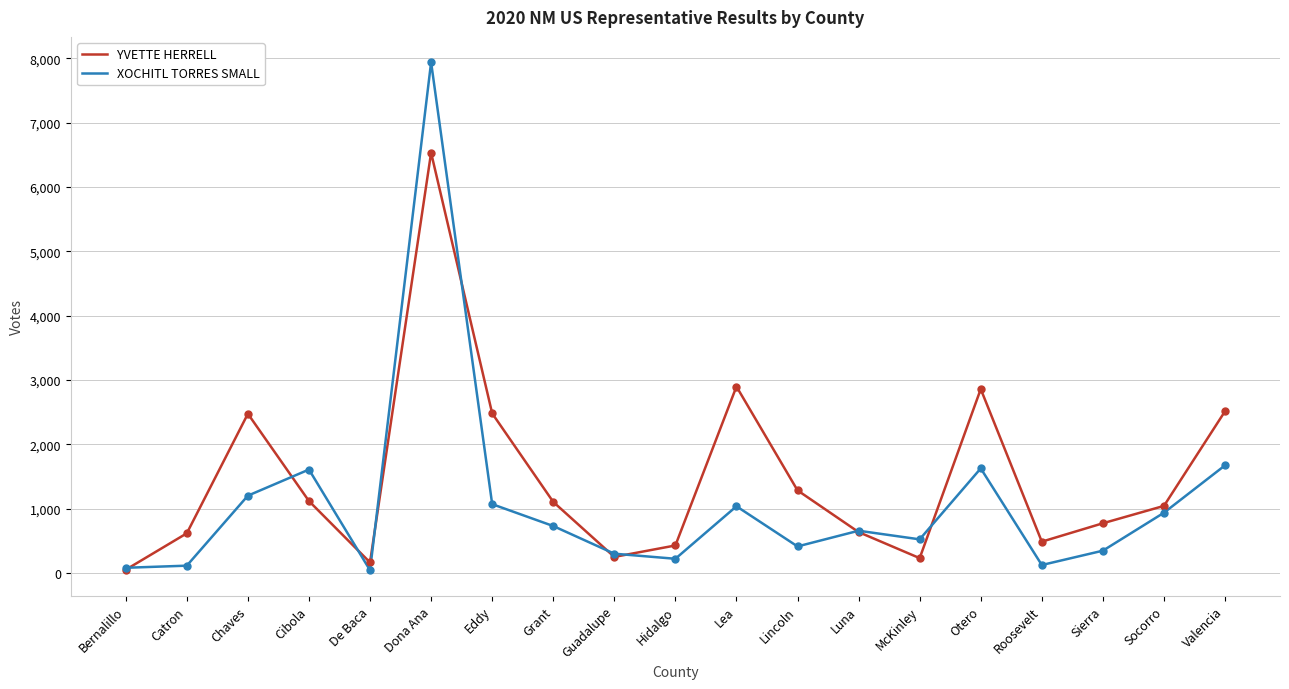

How many distinct data groups are displayed?

2